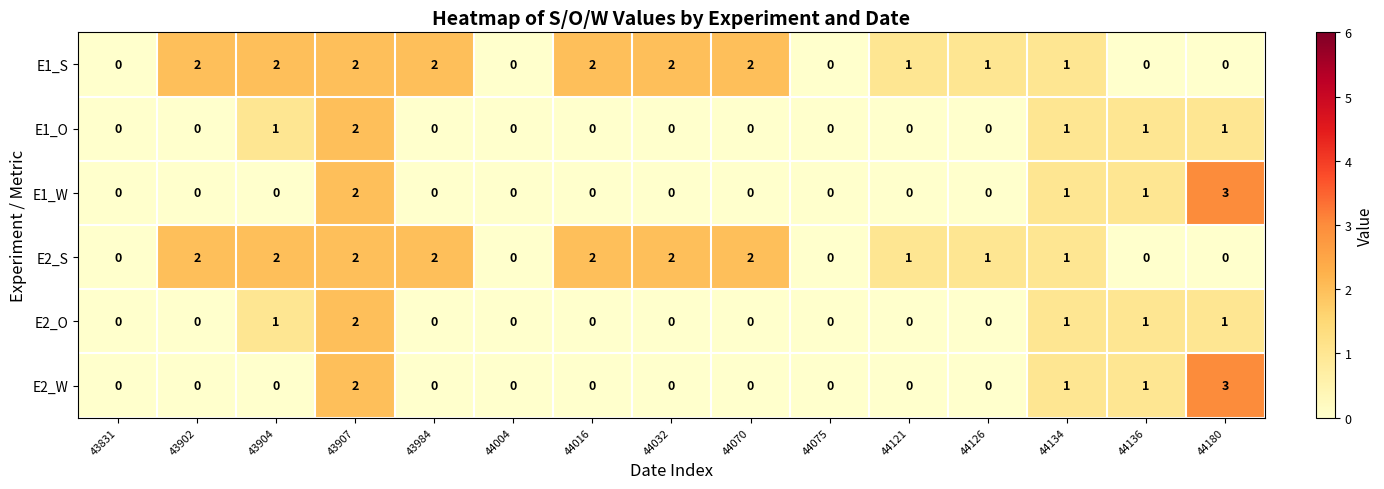

What is the sum of all E2_O values?

6